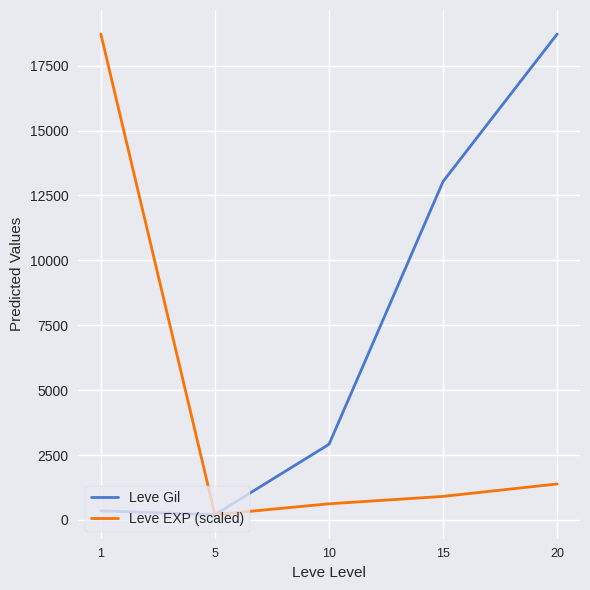

Which series has the largest total across all categories?

Leve Gil